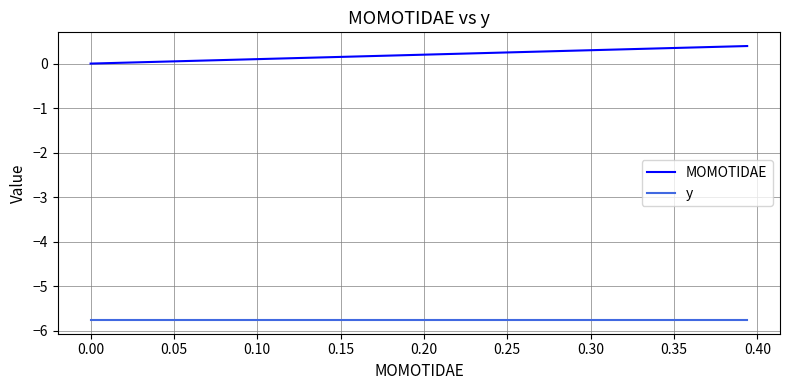

Which series has the largest total across all categories?

MOMOTIDAE